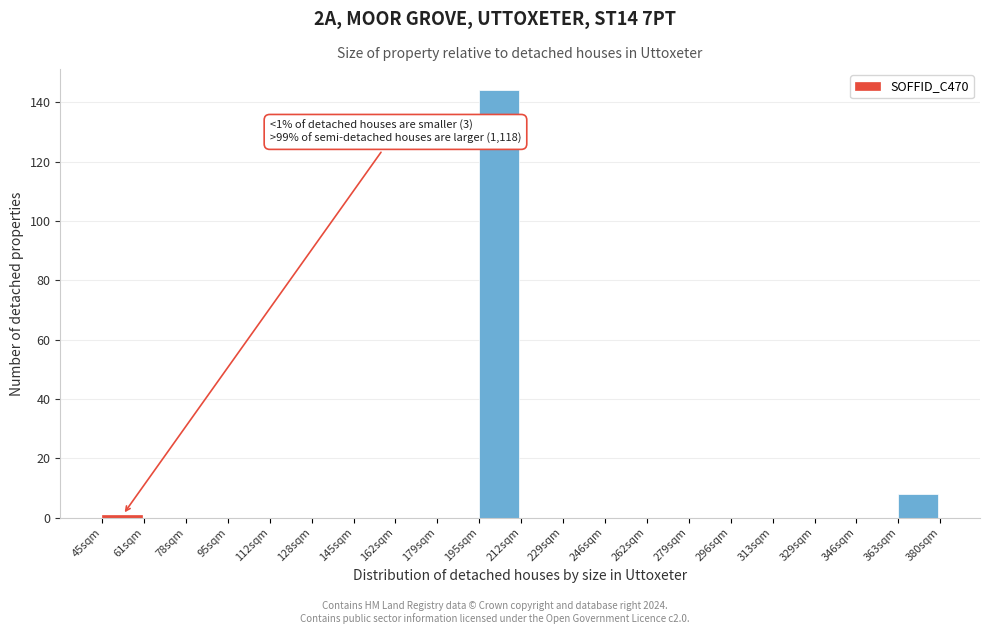

Which range on the x-axis has the tallest bar?

196 to 212